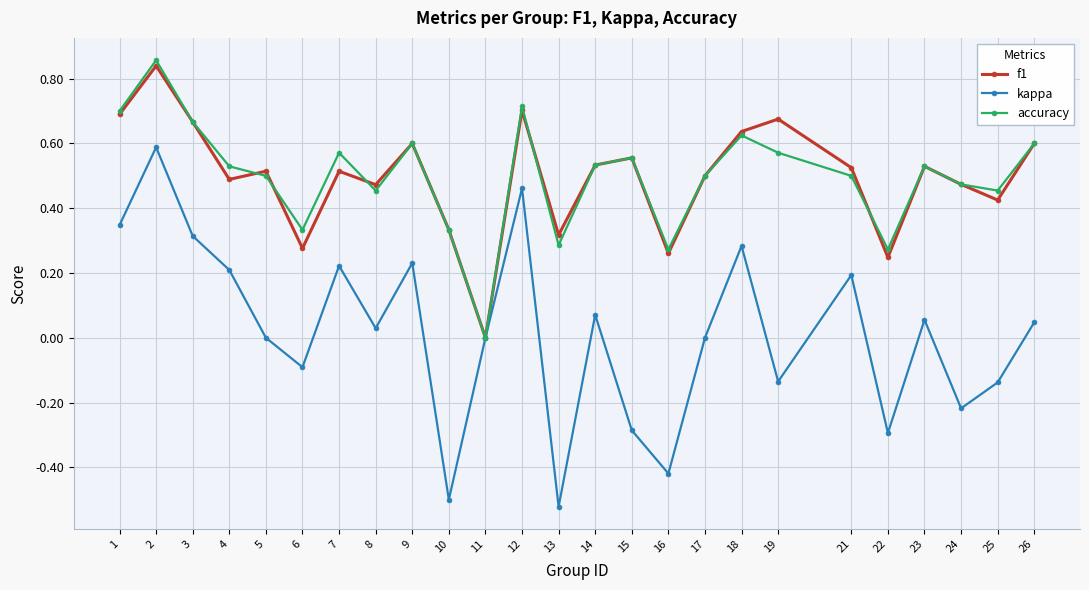

How many values in accuracy are above zero?

24